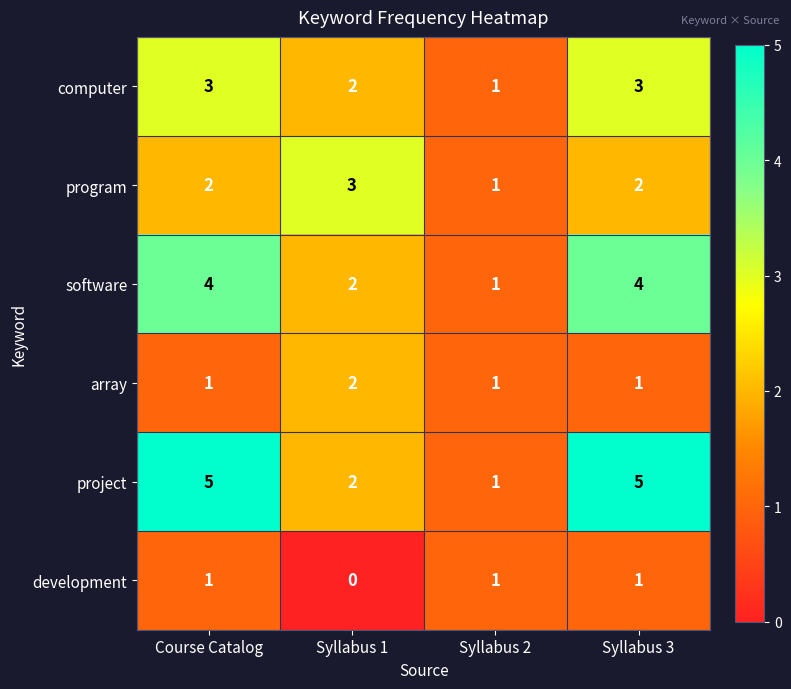

What is the difference between the maximum and minimum values in the project series?

4